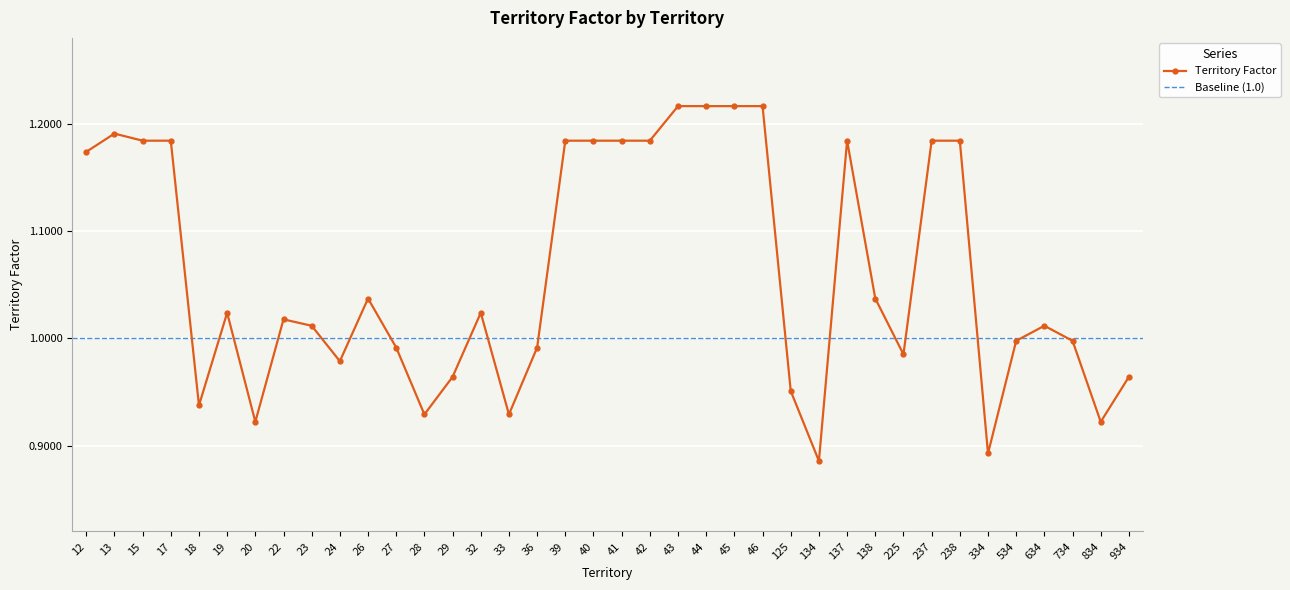

Which category has the highest value across all series?

43